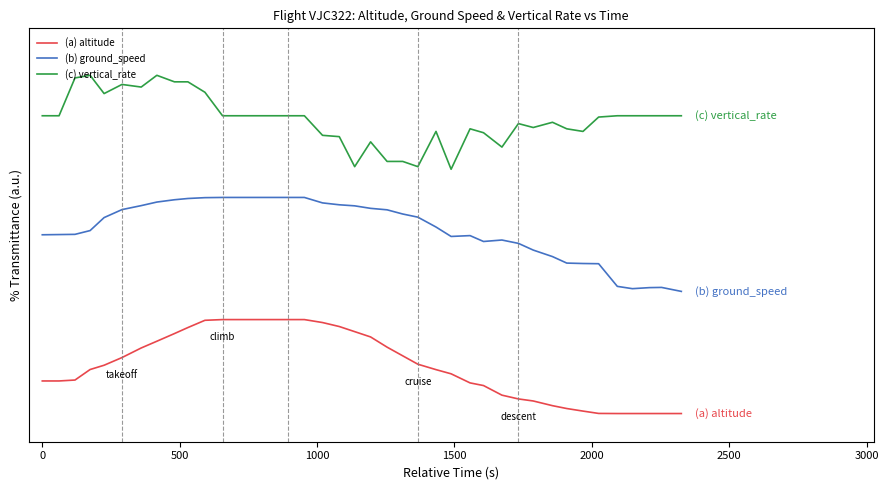

What is the greatest value displayed?

3.6